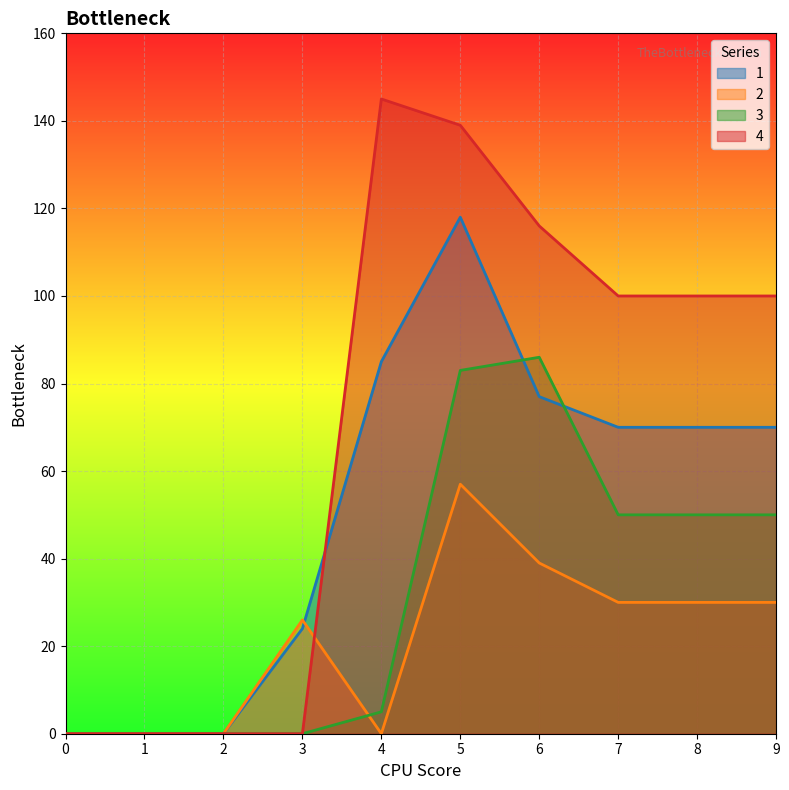

List the series in order of their overall mean, lowest first.

2, 3, 1, 4